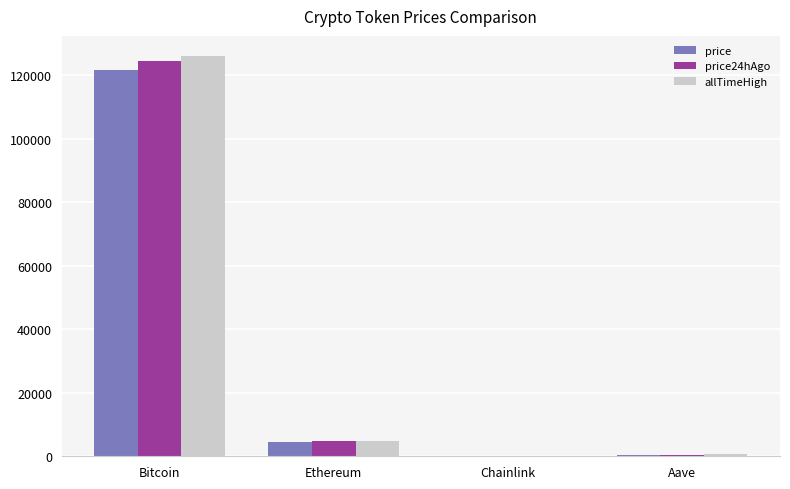

At which category is the sum across all series the highest?

Bitcoin